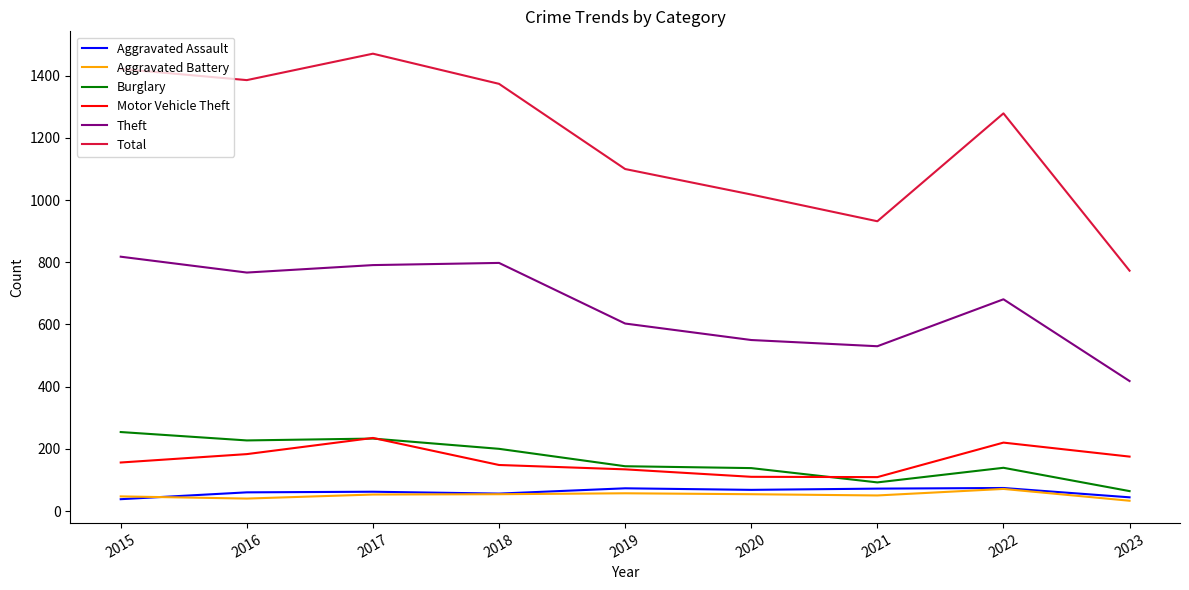

Is it true that Burglary equals 59 at 2019?

False